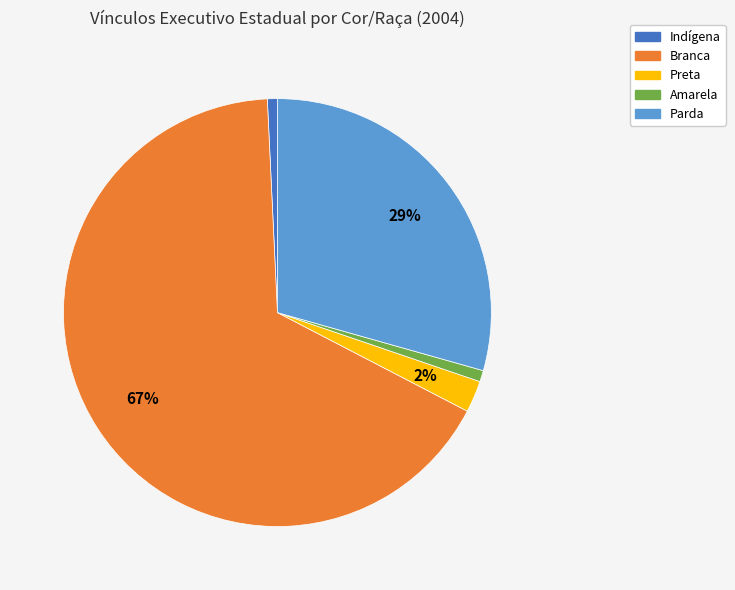

To the nearest percent, what portion does Preta represent?

2%